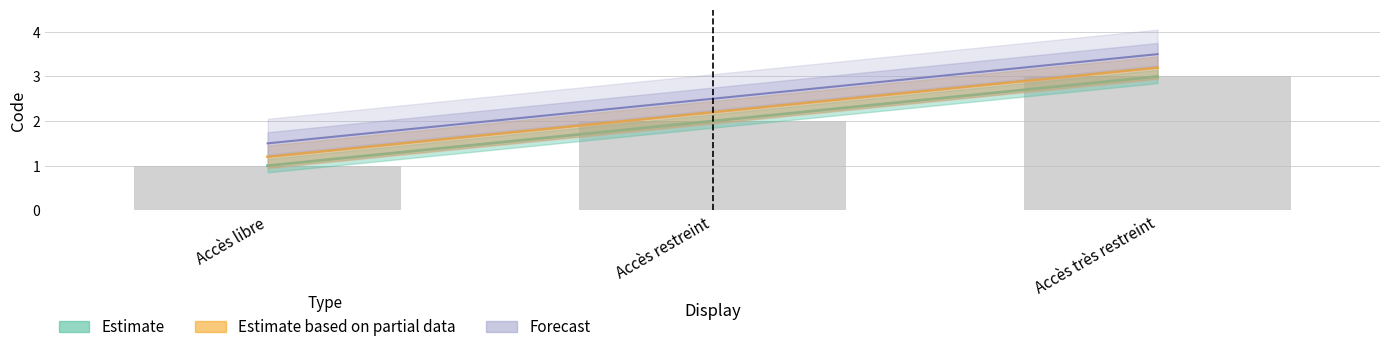

Are the bars grouped side by side (vs. stacked)?

Yes